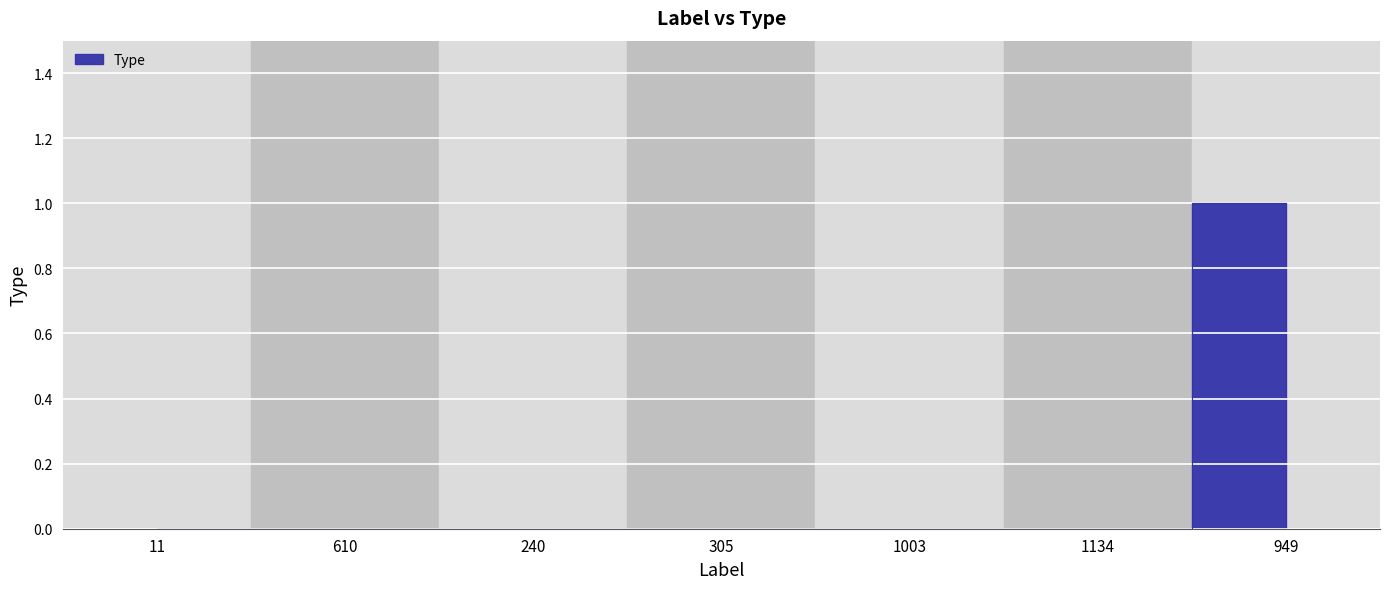

Reading left to right, extract all data points from this chart.

0	0	0	0	0	0	1